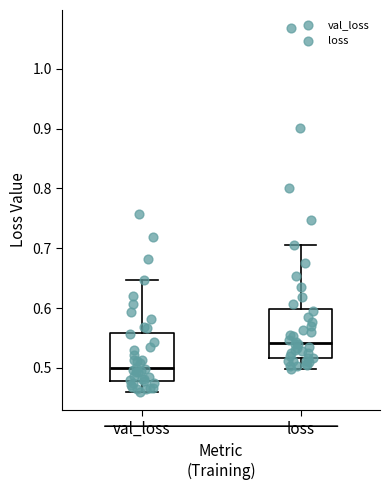

Where is the upper edge of the box for loss on the y-axis? The values are not printed on the chart, so give them approximately, as read against the axis.

0.60